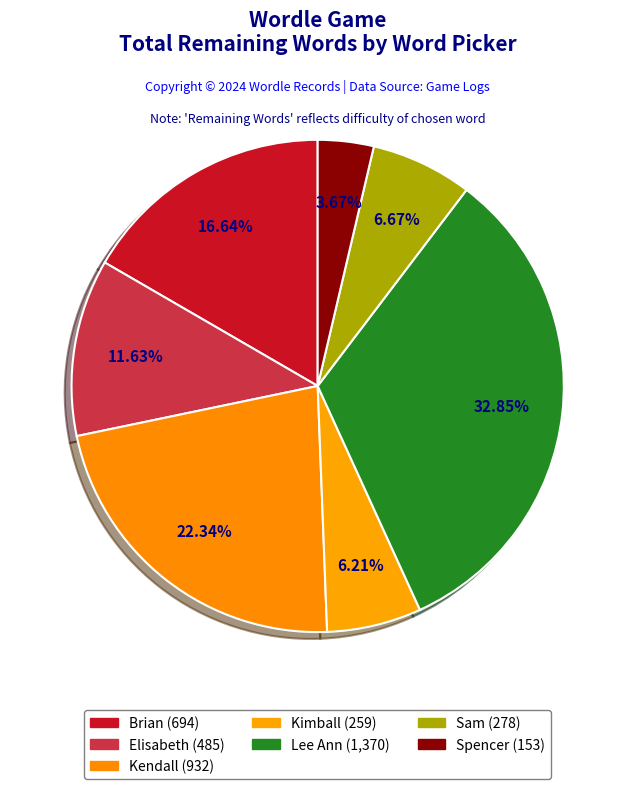

Rank the categories by value from highest to lowest.

Lee Ann, Kendall, Brian, Elisabeth, Sam, Kimball, Spencer